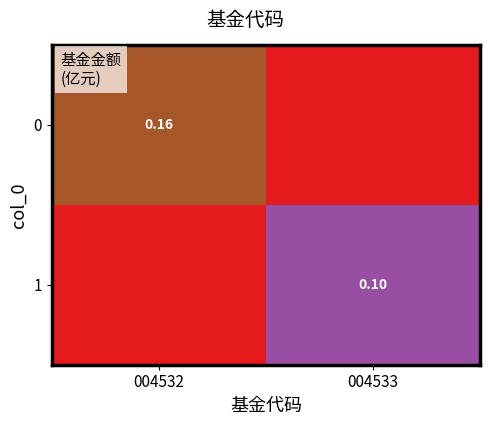

True or false: 1 has a value of 0.0 at 004532.

True